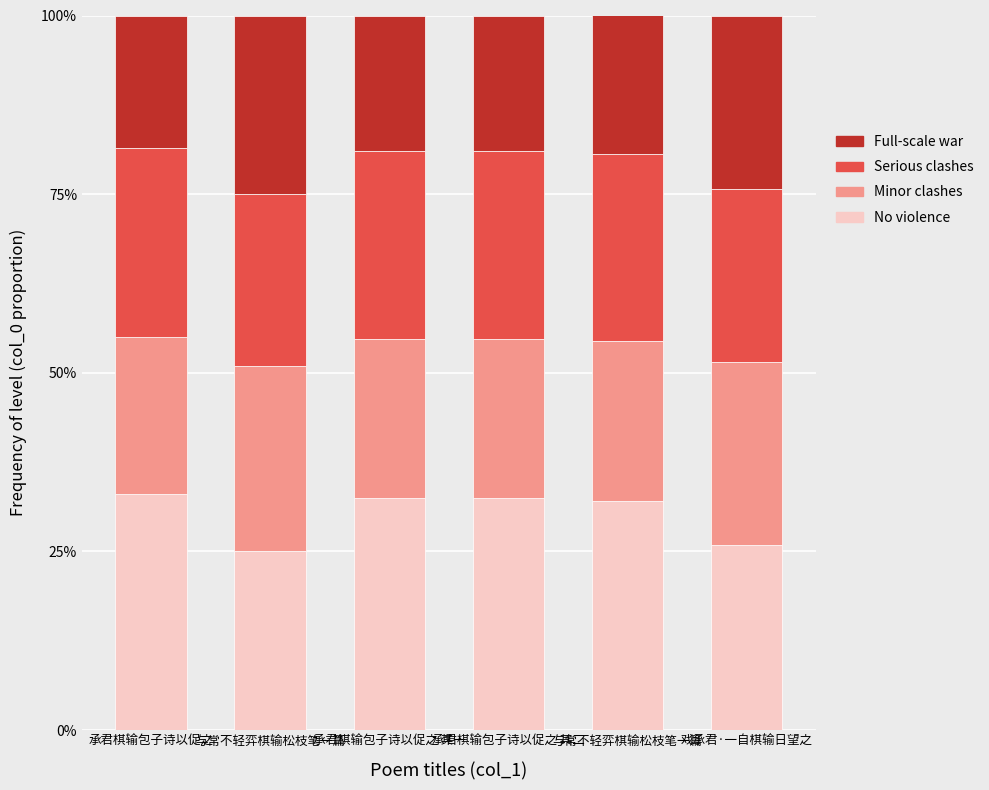

What are all the series names shown in the legend?

Full-scale war, Serious clashes, Minor clashes, No violence